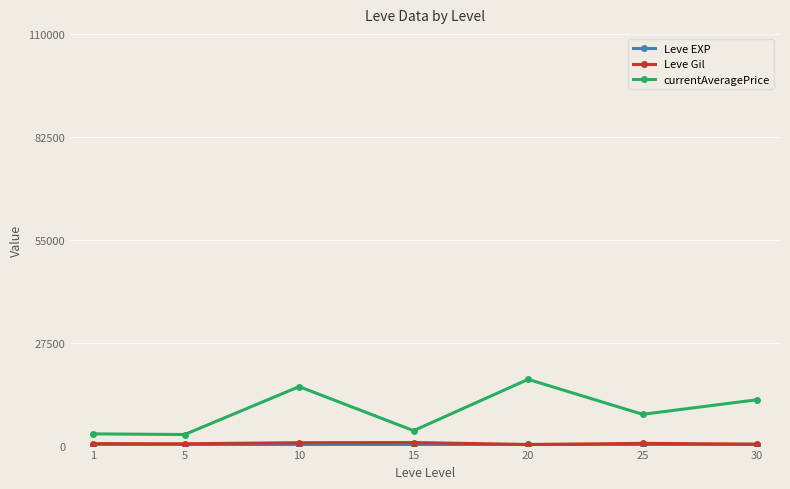

What is the value of the currentAveragePrice point at the 4th from the left?

3985.7